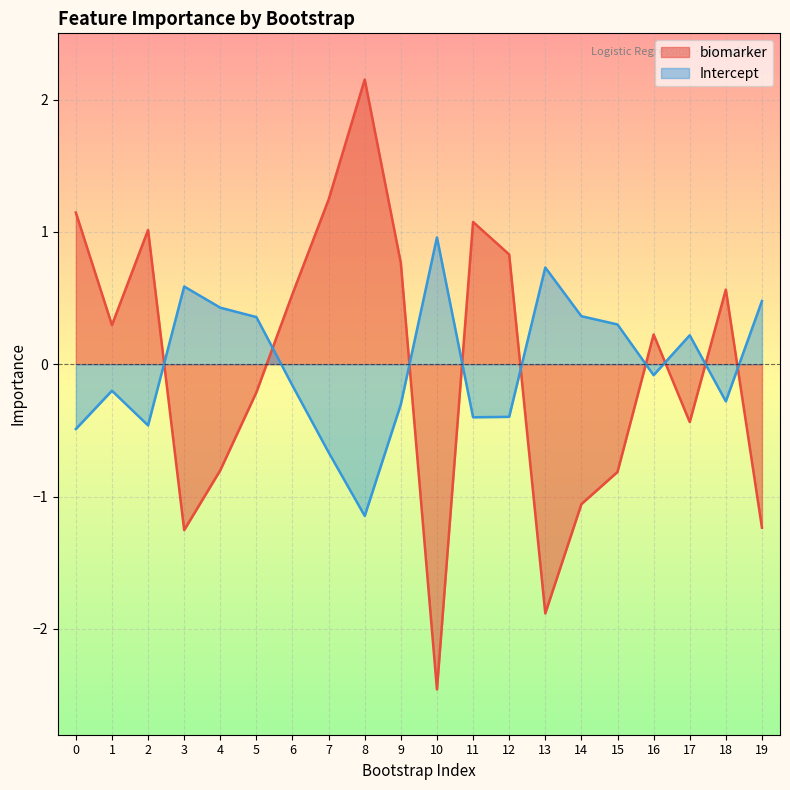

Between 2 and 12, which series saw the biggest shift?

biomarker